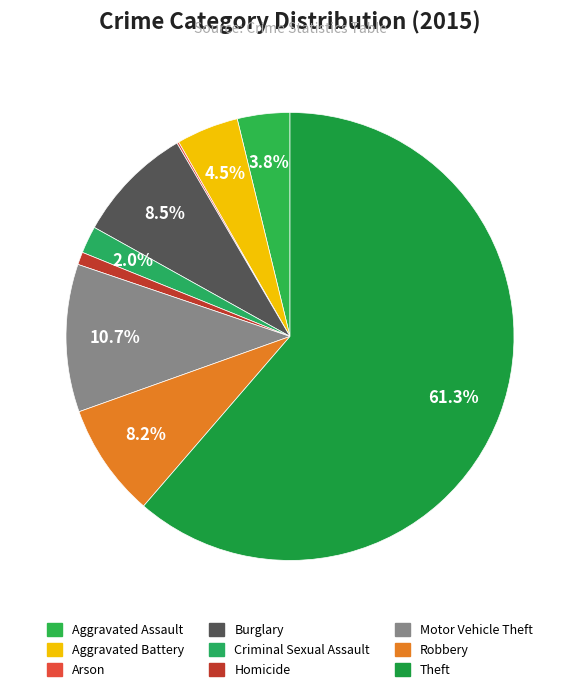

What is the largest slice in the pie chart?

Theft